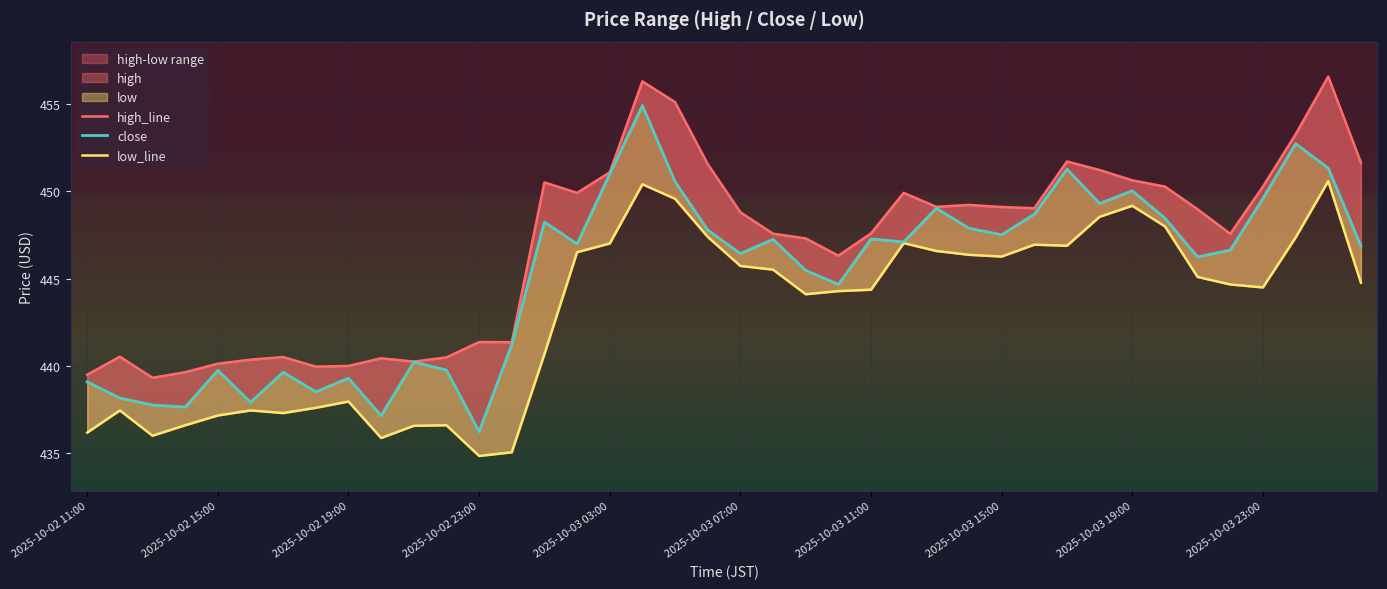

Which series has the largest range (max minus min)?

close